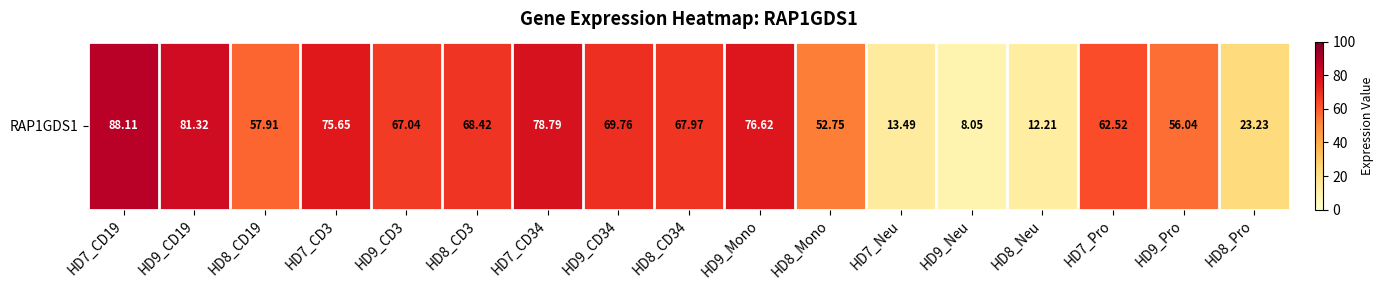

What is the ratio of the value at HD7_CD19 to the value at HD9_Neu?

10.9